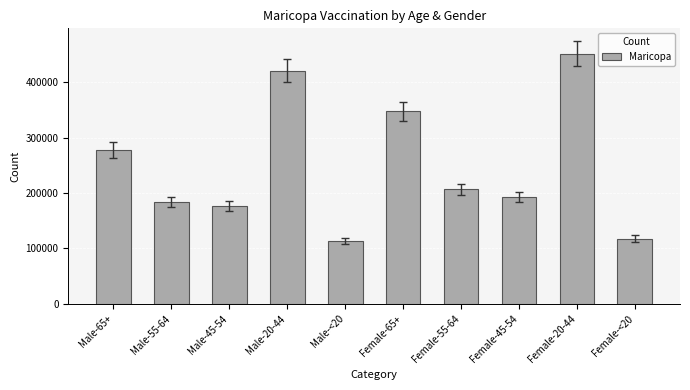

Reading left to right, list all the values displayed in this chart.

Male-65+=277764	Male-55-64=183107	Male-45-54=177213	Male-20-44=420942	Male-<20=113448	Female-65+=347716	Female-55-64=206528	Female-45-54=192780	Female-20-44=451229	Female-<20=117503